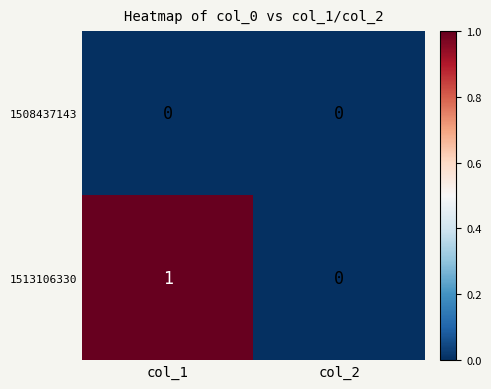

Rank the series by their average value, from lowest to highest.

1508437143, 1513106330